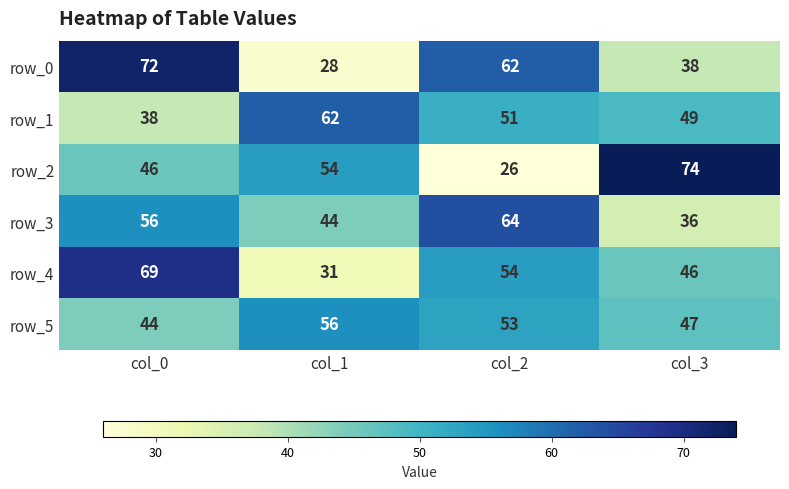

Reading left to right, transcribe all the data shown in this chart.

row_0: col_0=72	col_1=28	col_2=62	col_3=38
row_1: col_0=38	col_1=62	col_2=51	col_3=49
row_2: col_0=46	col_1=54	col_2=26	col_3=74
row_3: col_0=56	col_1=44	col_2=64	col_3=36
row_4: col_0=69	col_1=31	col_2=54	col_3=46
row_5: col_0=44	col_1=56	col_2=53	col_3=47